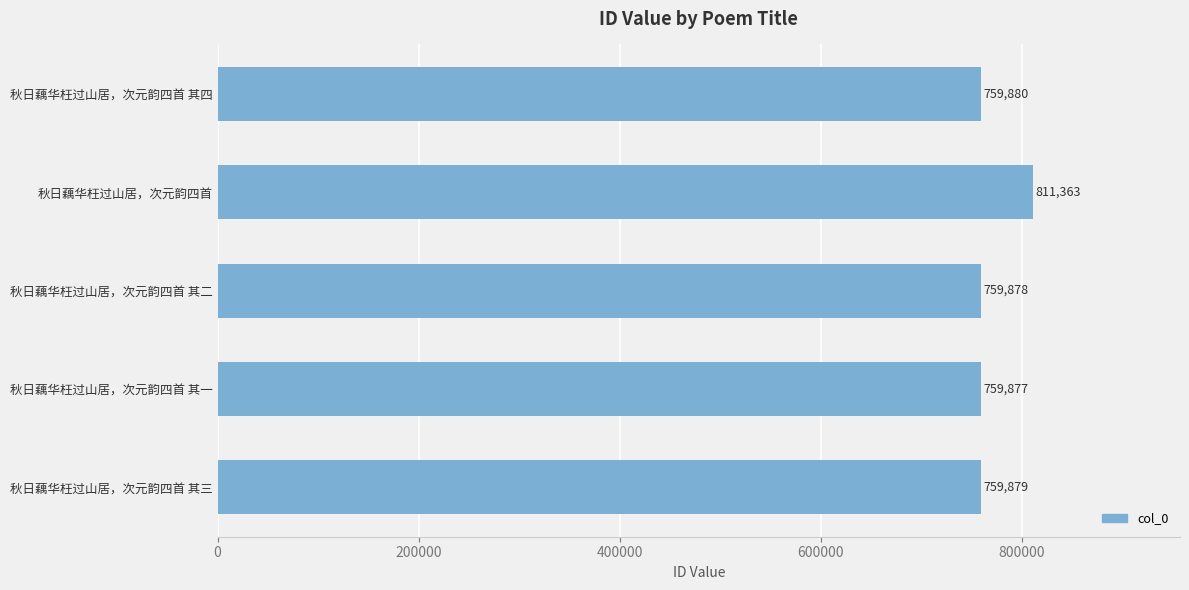

What is the minimum value shown in the chart?

759877